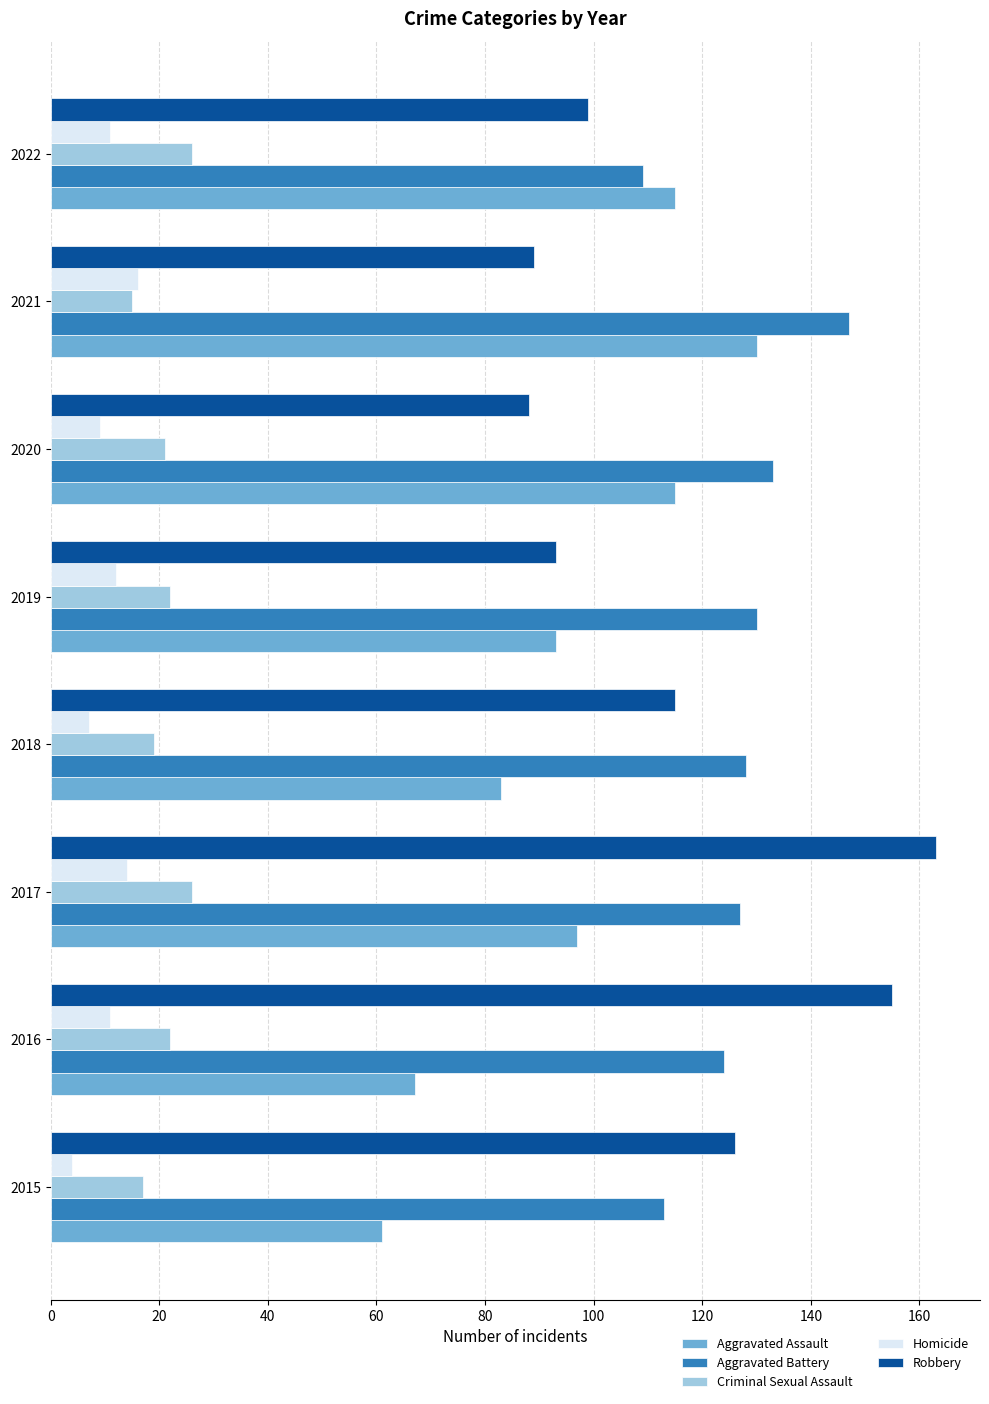

What is the difference between the highest and lowest values at 2019?

118